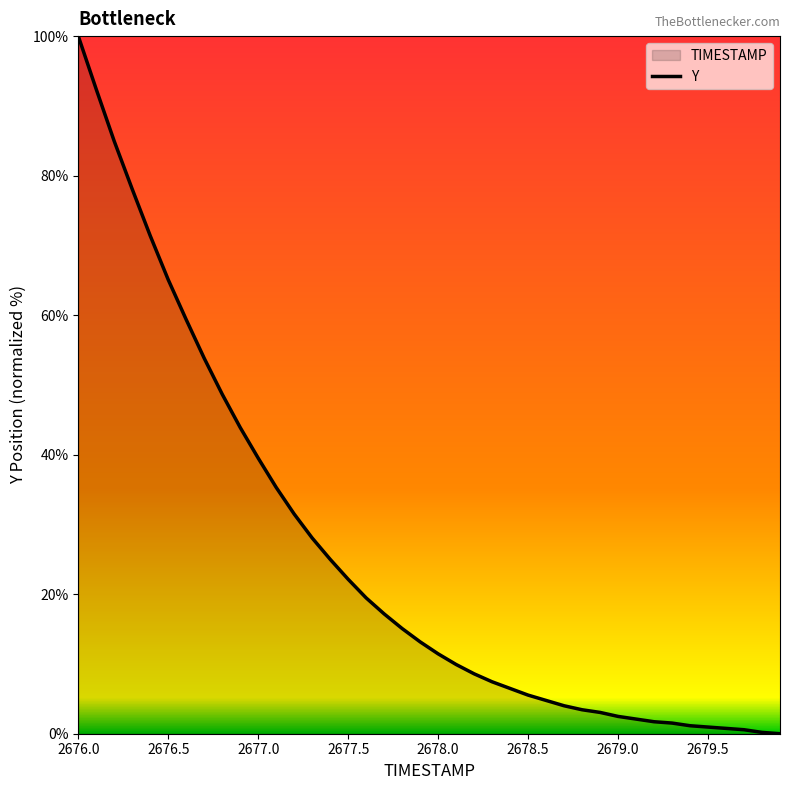

Reading left to right, list all the values displayed in this chart.

100.0	92.4	84.9	78.1	71.4	65.1	59.4	53.8	48.7	43.9	39.5	35.3	31.5	28.1	25.0	22.1	19.5	17.2	15.1	13.2	11.5	9.9	8.6	7.4	6.5	5.5	4.8	4.0	3.4	3.1	2.5	2.1	1.7	1.5	1.1	1.0	0.8	0.6	0.2	0.0